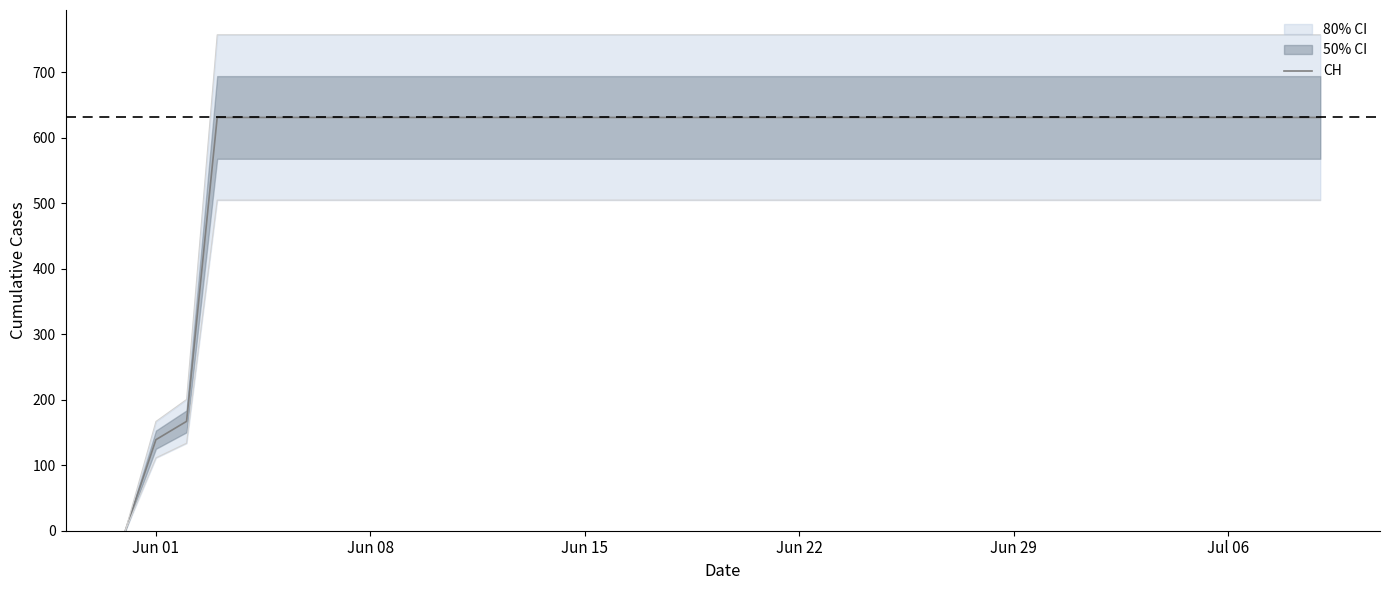

True or false: CH has a value of 931 at Jun 29.

False